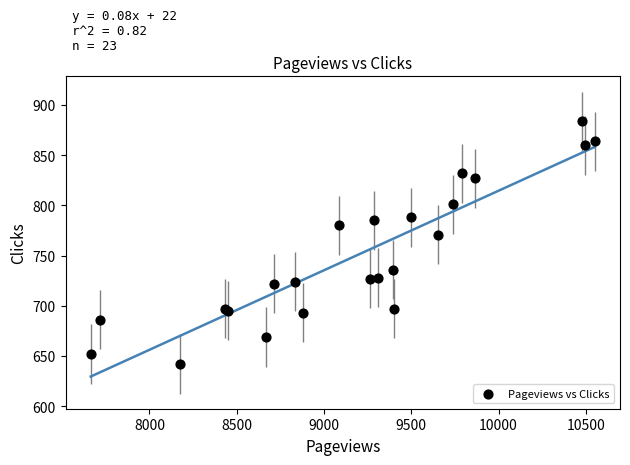

What Y value in the scatter plot is closest to 763?

771